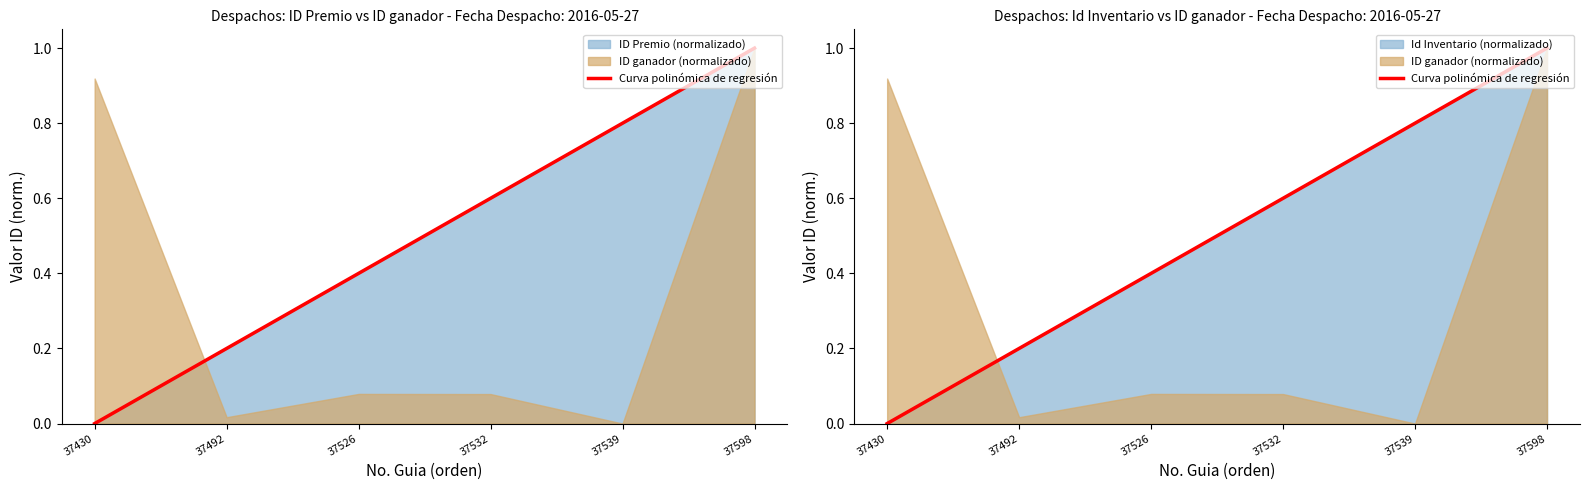

Reading left to right, what are all the values shown in this chart?

0.0	0.2	0.4	0.6	0.8	1.0